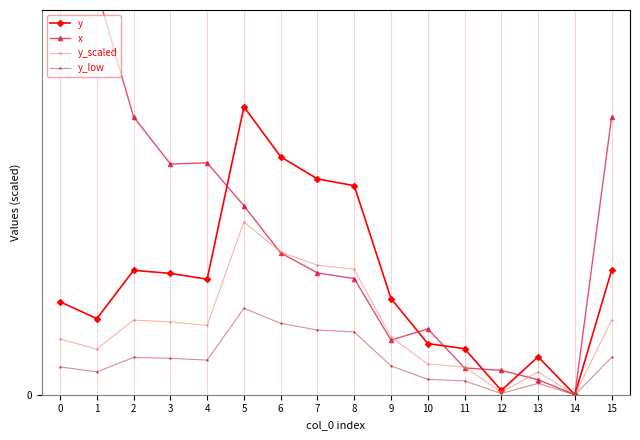

How many values in the x series are below 12?

8